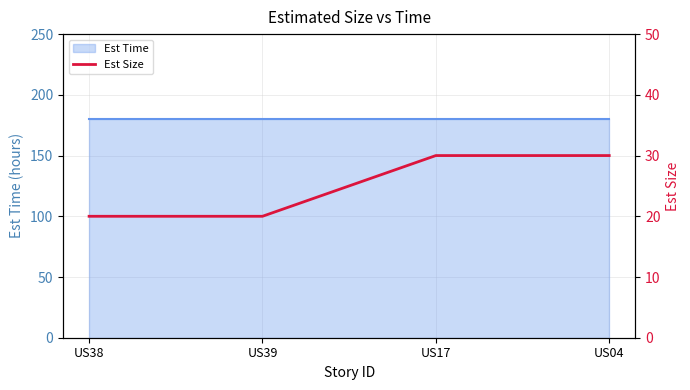

Where is the data nearest to the value 25?

US38